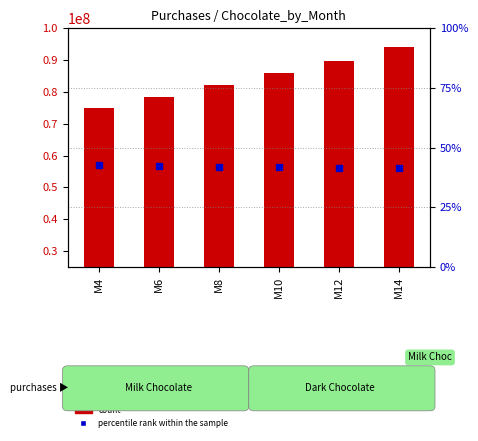

What is the sum of all count values?

505076626.1